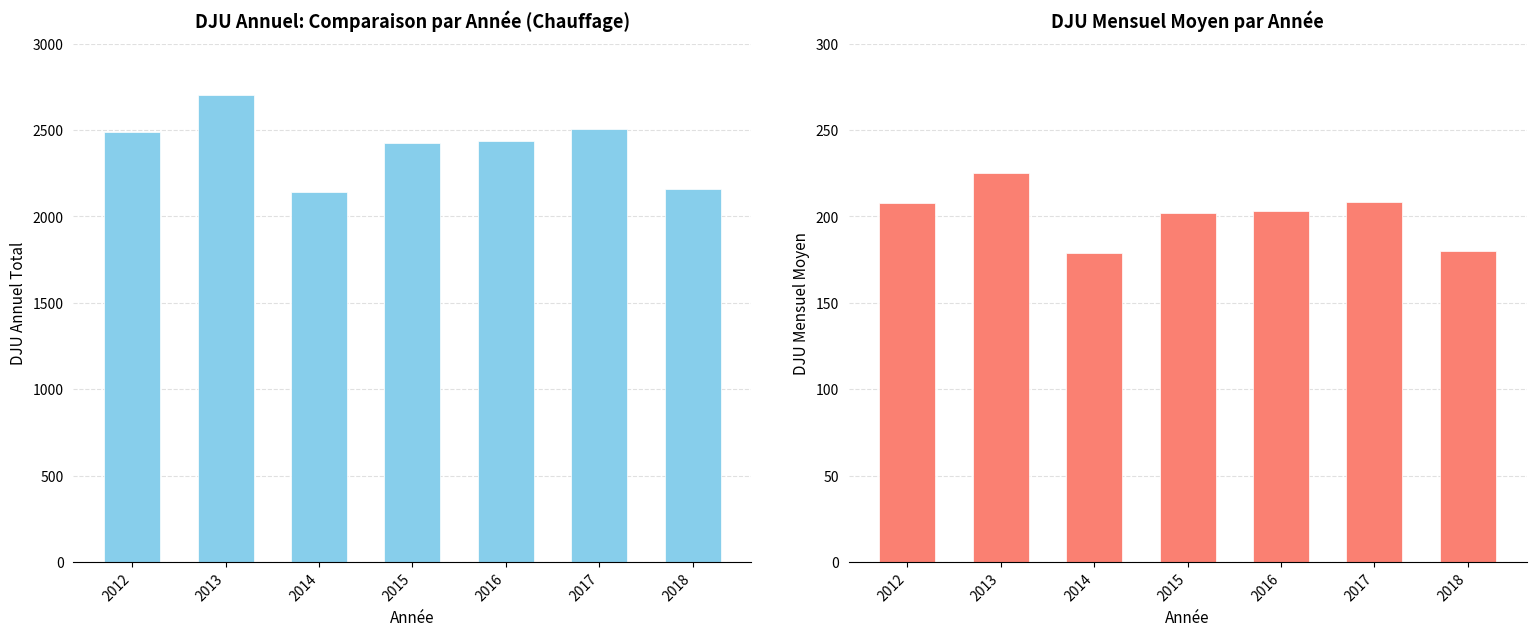

What is the value of the DJU Mensuel Moyen bar at the 2nd from the left?

225.1